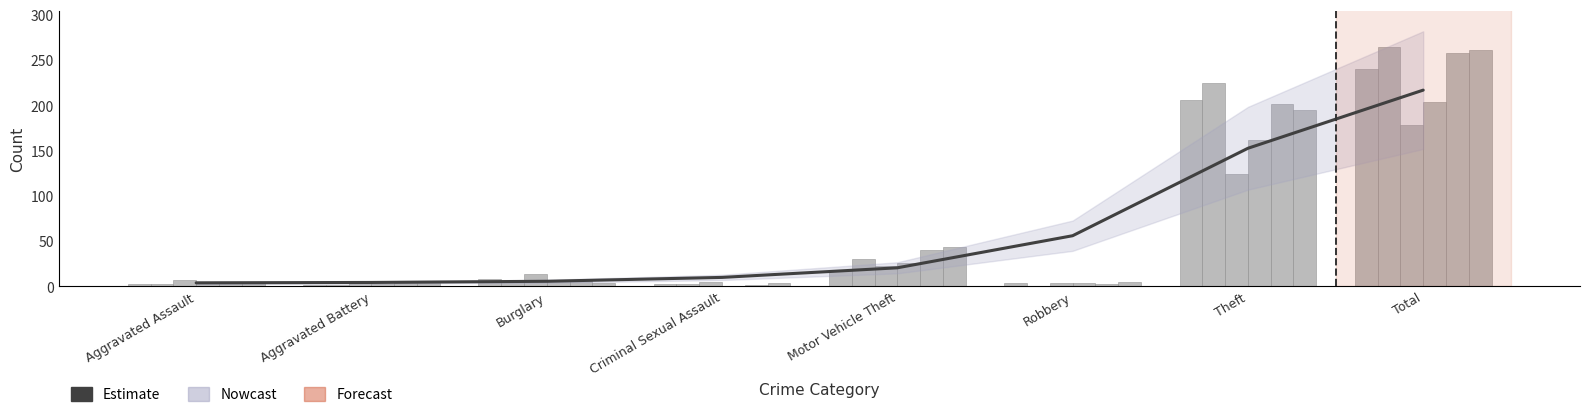

List the labels in order of value, smallest first.

Aggravated Assault, Aggravated Battery, Burglary, Criminal Sexual Assault, Motor Vehicle Theft, Robbery, Theft, Total